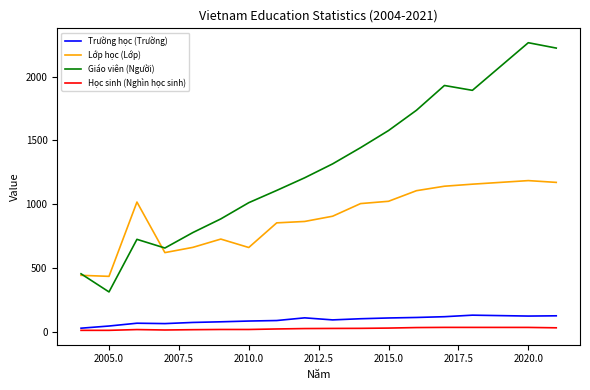

What is the highest value of the Giáo viên (Người) series?

2265.0